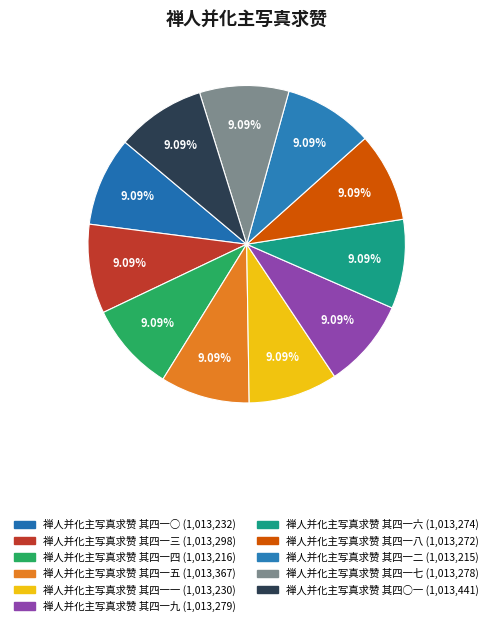

To the nearest percent, what is the combined percentage of 禅人并化主写真求赞 其四一二 and 禅人并化主写真求赞 其四一六?

18%